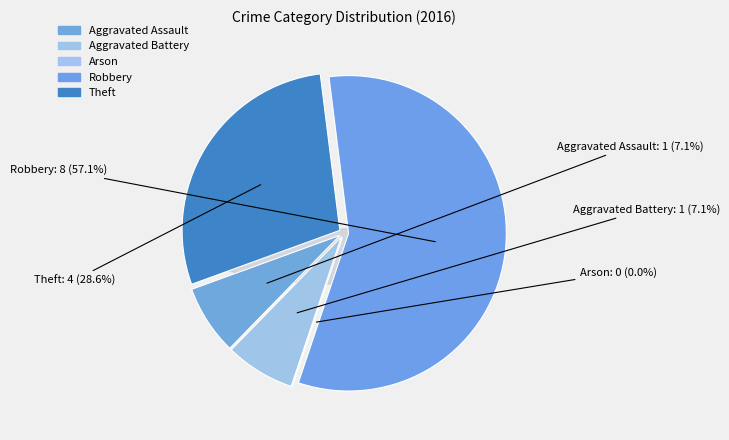

Is it true that Aggravated Assault is 7% of the pie?

True